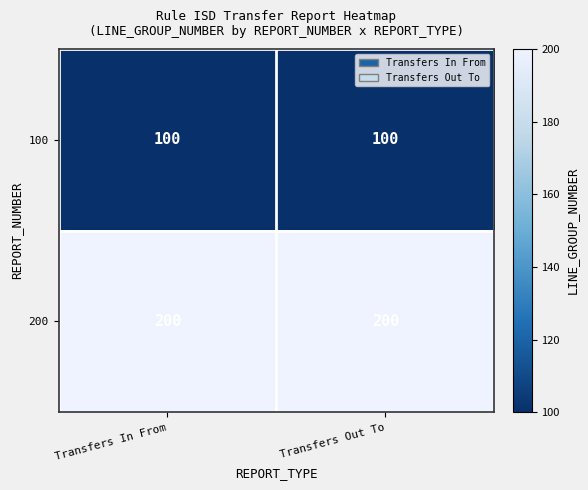

What is the total value across all series at Transfers In From?

300